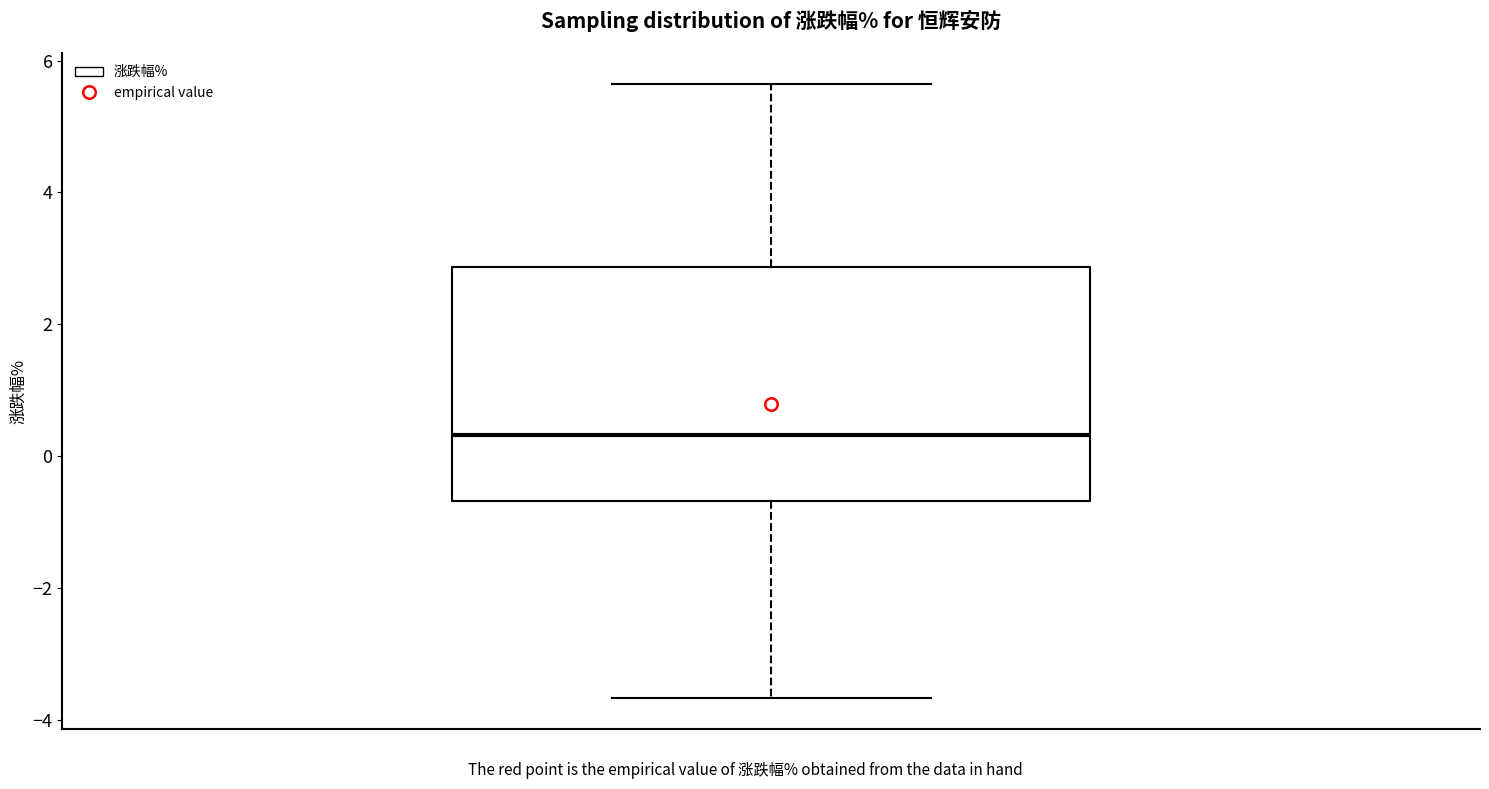

Read this box plot against the y-axis: the position of the median line, the range covered by the box, and the ends of both whiskers. The values are not printed on the chart, so give them approximately, as read against the axis.

median 0.4, box -0.6 to 2.8, whiskers -3.6 to 5.6